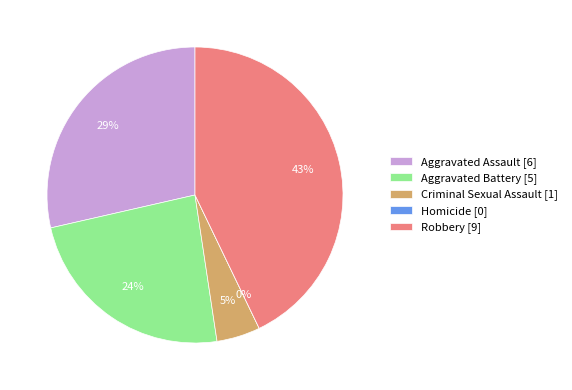

To the nearest percent, what percentage of the pie is Robbery?

43%